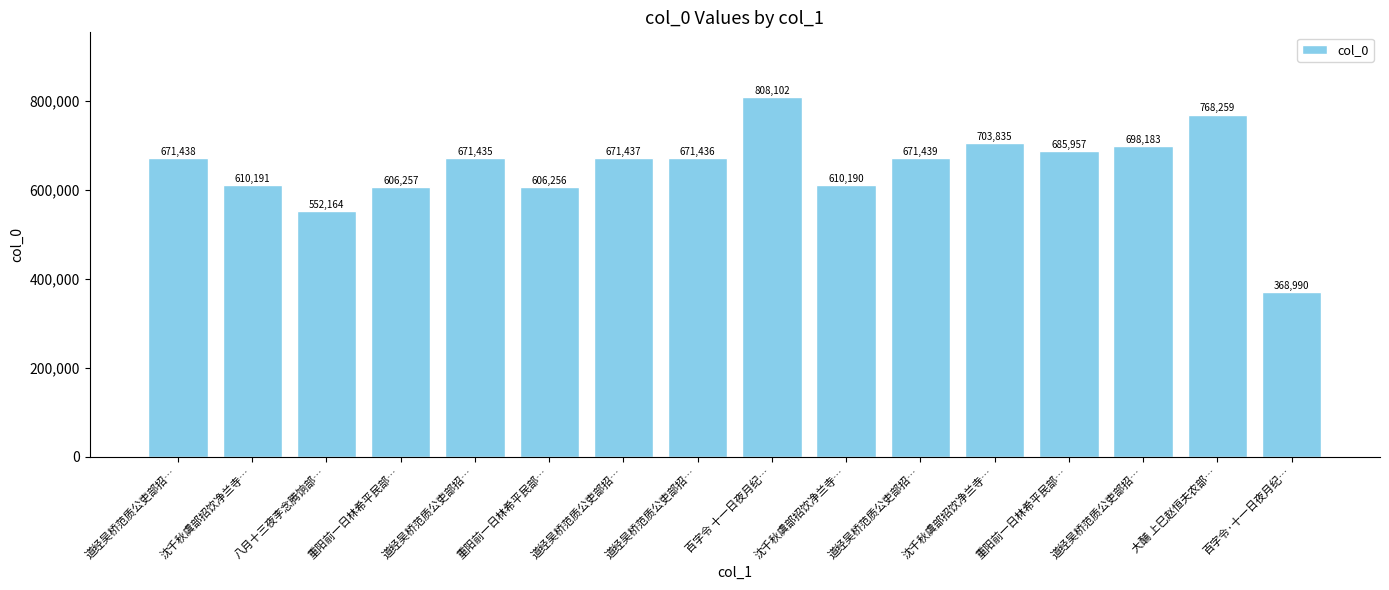

What is the ratio of the value at 道经吴桥范质公吏部招… to the value at 道经吴桥范质公吏部招…?

1.0